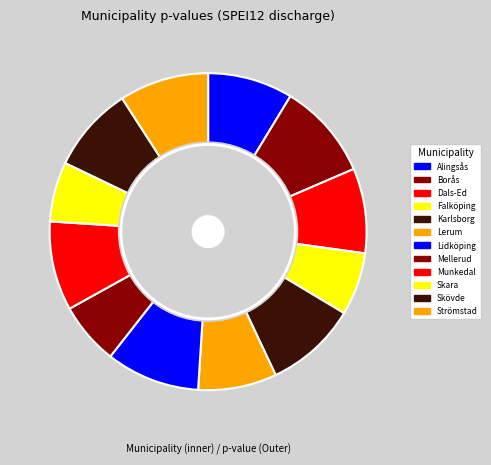

Is it true that Lidköping is 1% of the pie?

False